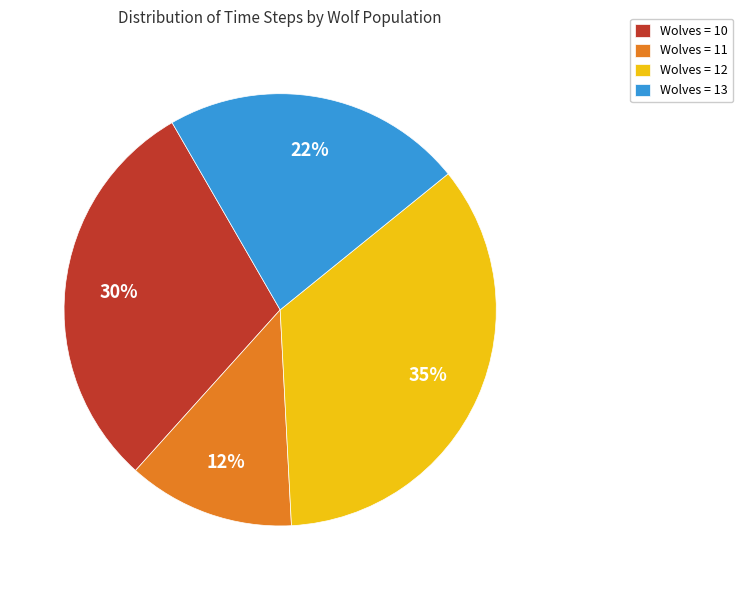

To the nearest percent, what is the average slice percentage?

25%